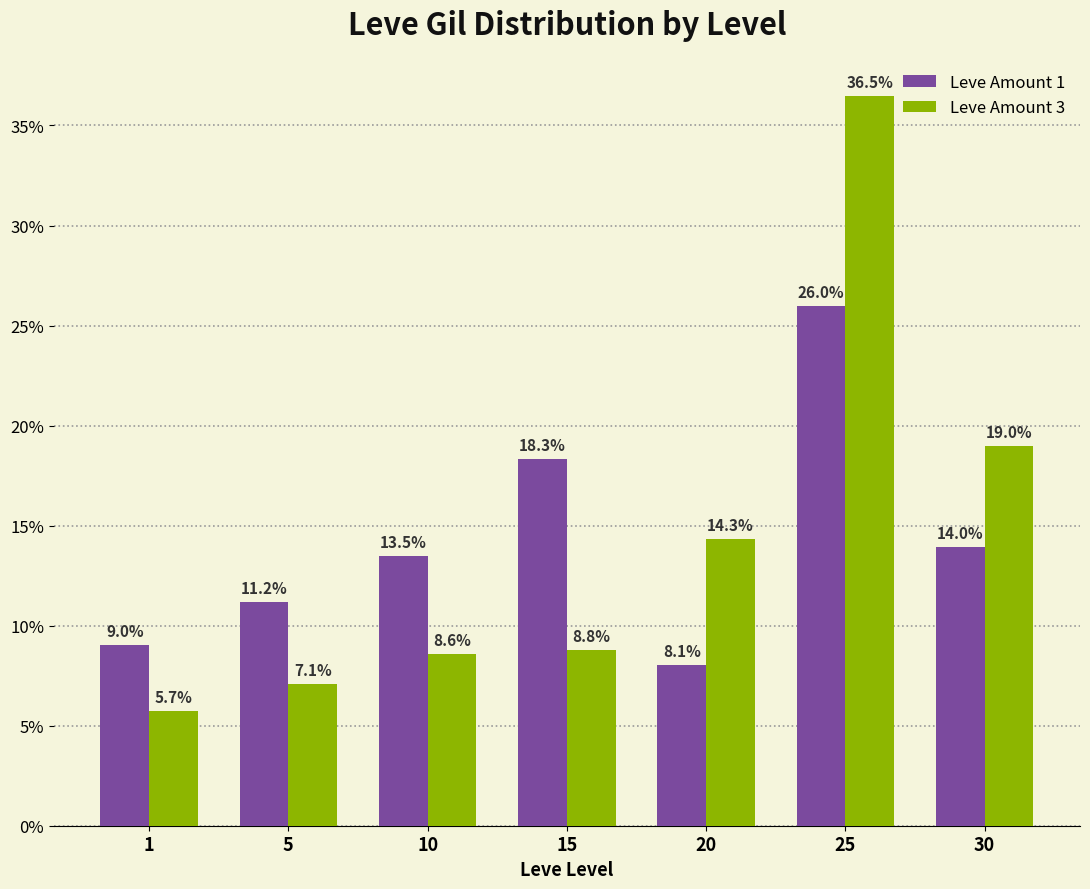

How many groups of bars are there?

7